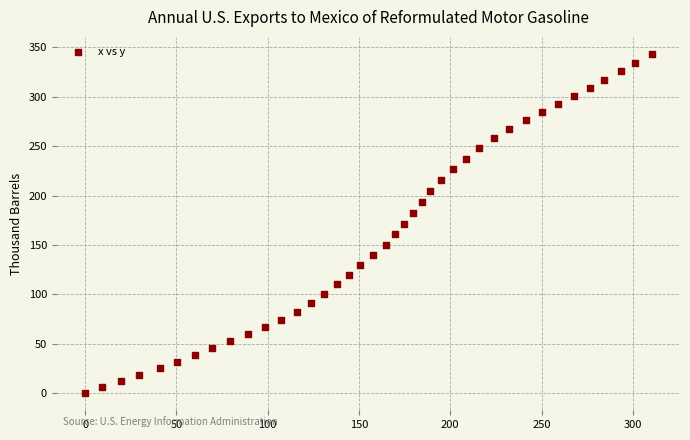

What is the range of Y values (max minus min)?

343.4